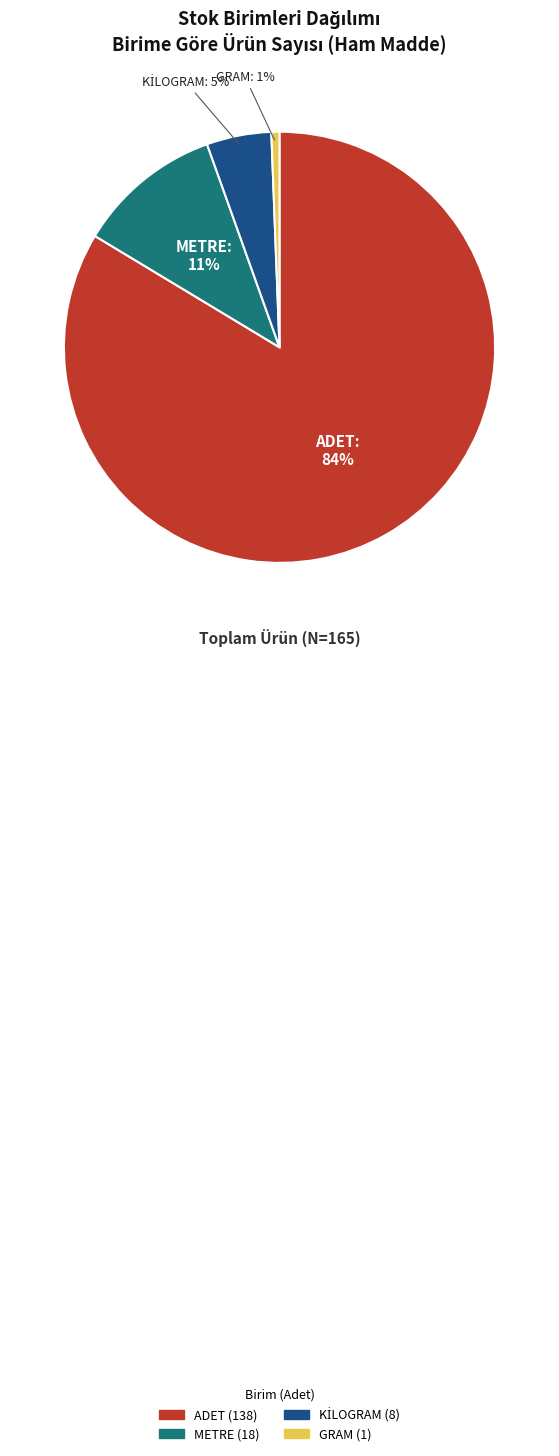

To the nearest percent, what is the average slice percentage?

25%